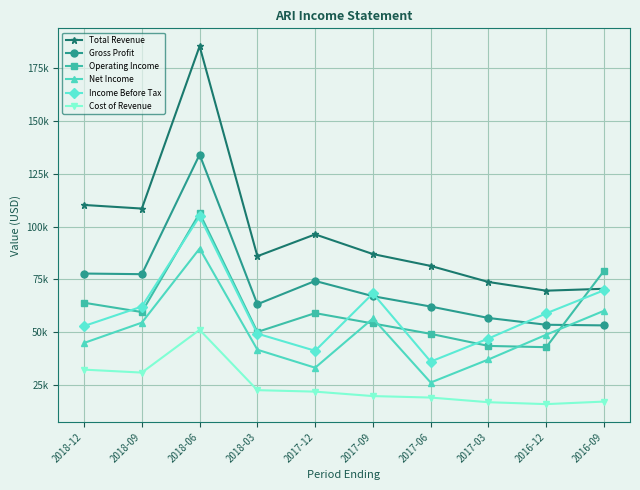

What is the minimum value shown in the chart?

16100